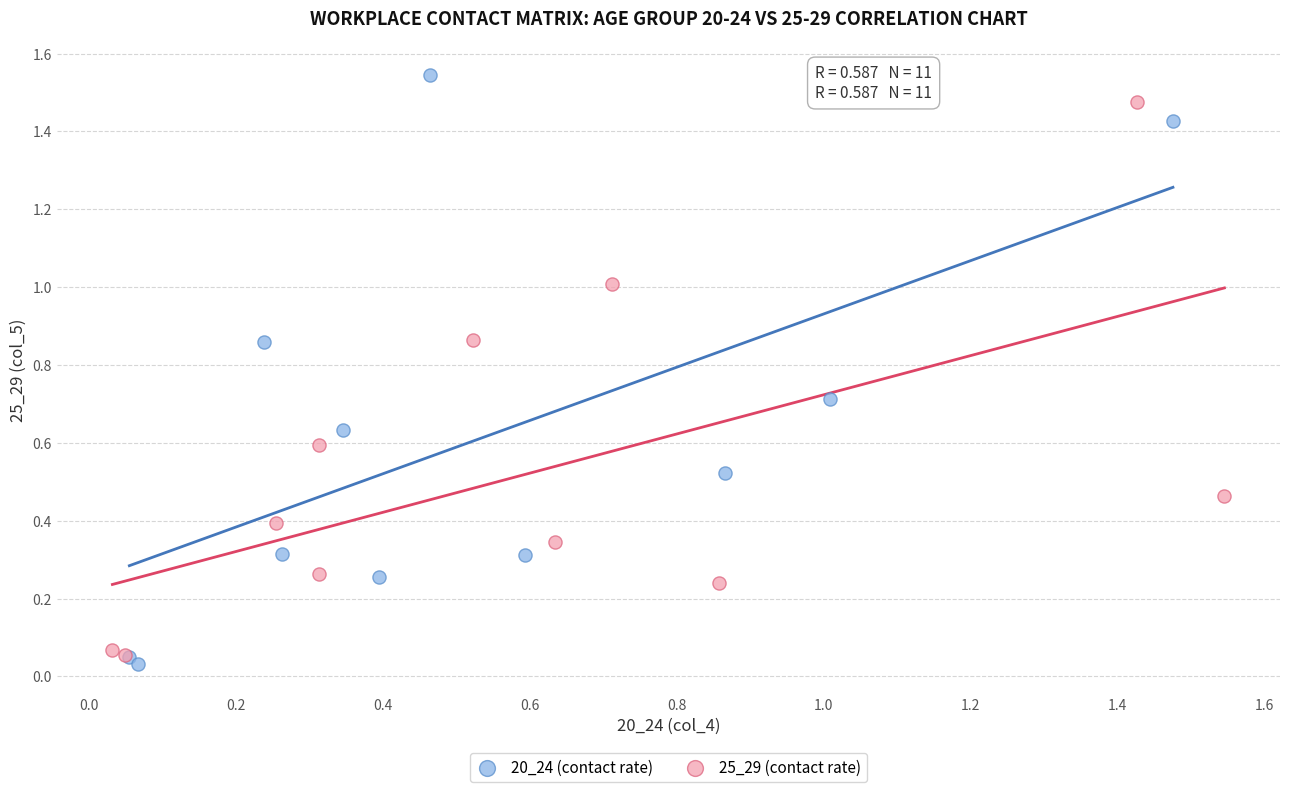

Which series contains the highest Y value?

20_24 (contact rate)